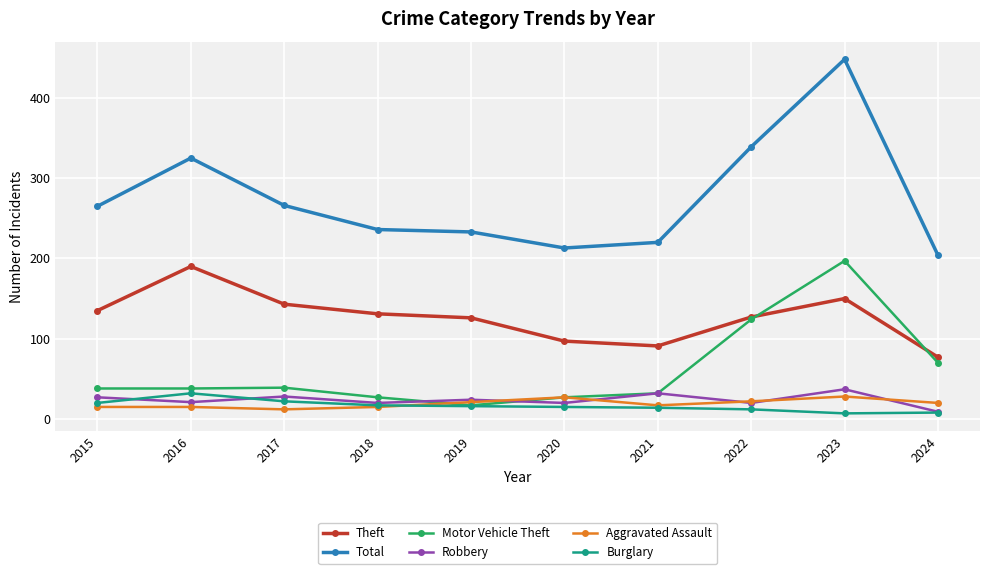

True or false: Theft has more than 2 interior local peaks.

False